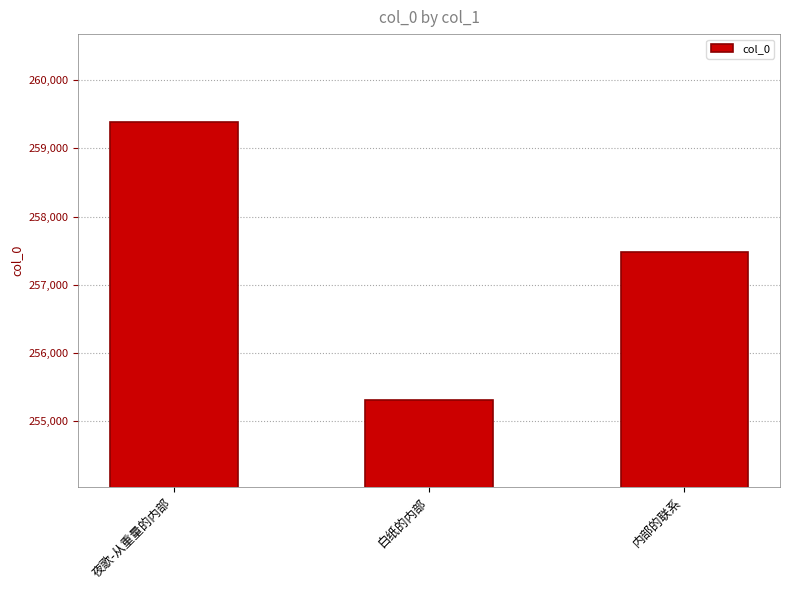

What is the average value?

257387